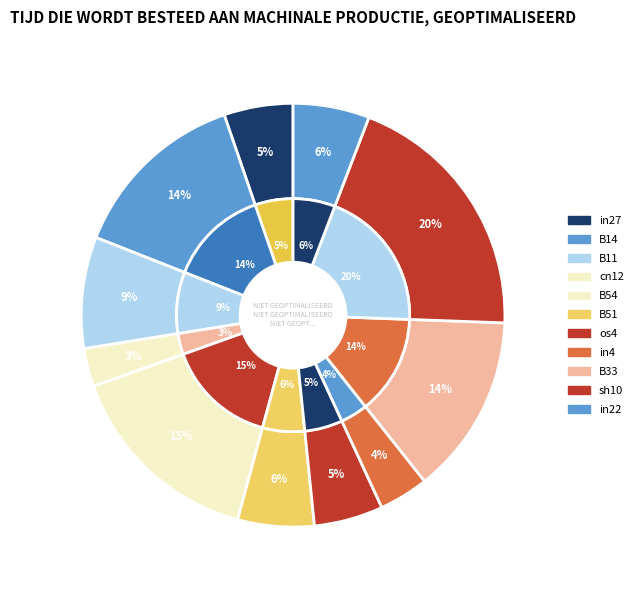

Which category has the smallest portion of the pie?

cn12